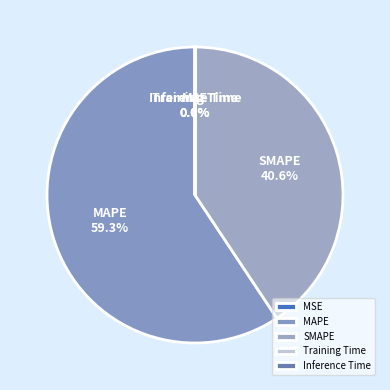

What percentage is the SMAPE slice, to the nearest percent?

41%